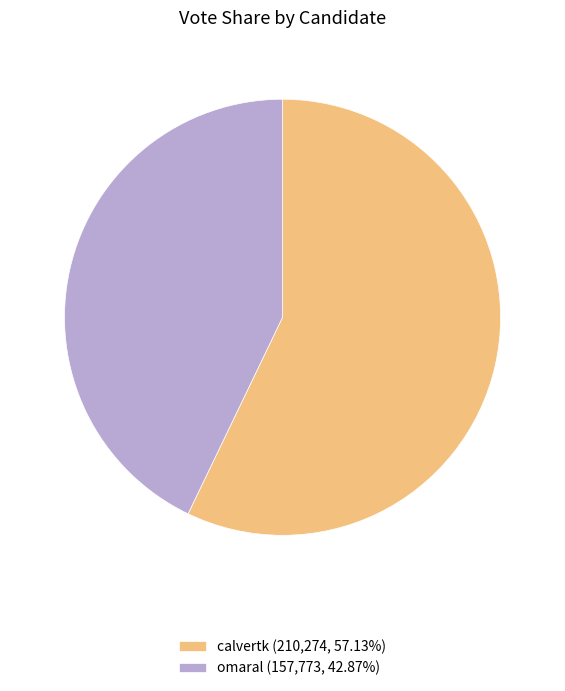

Do calvertk (210,274, 57.13%) and omaral (157,773, 42.87%) together represent more than half of the pie?

Yes